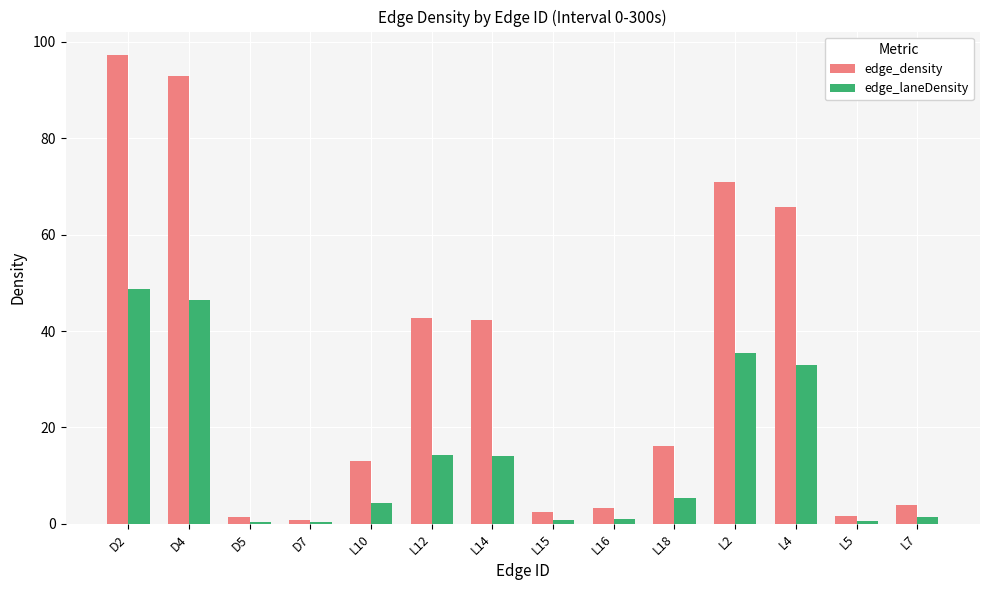

Which series changed the most between L15 and L2?

edge_density